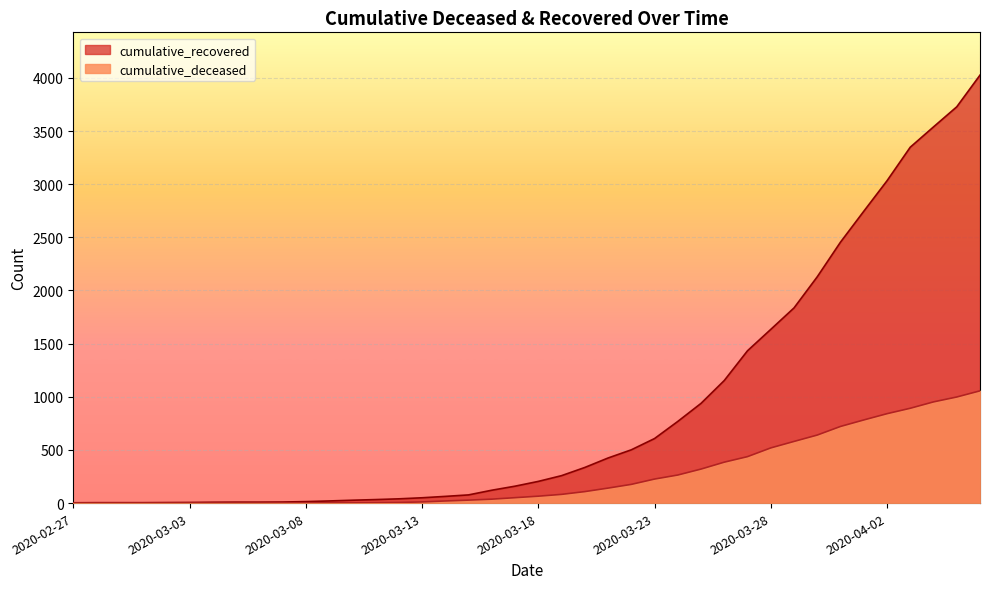

True or false: cumulative_deceased and cumulative_recovered cross at least once.

False